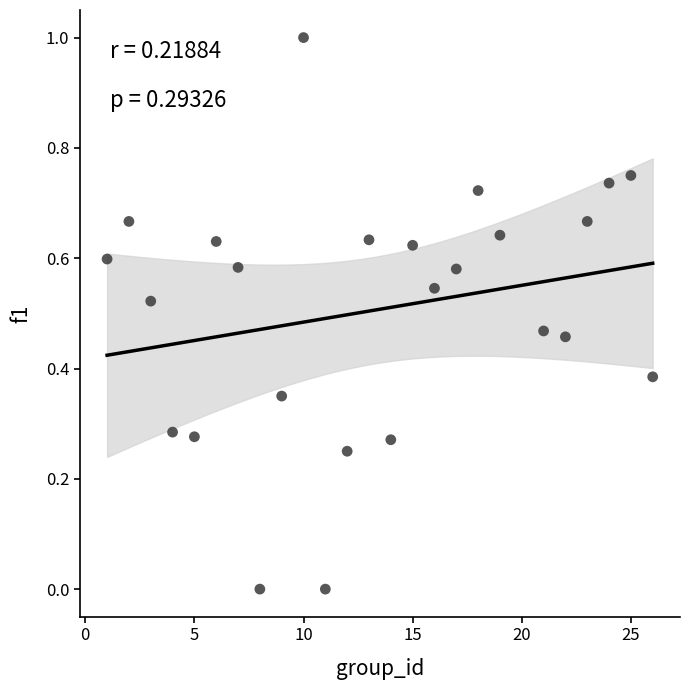

What is the range of Y values (max minus min)?

1.0